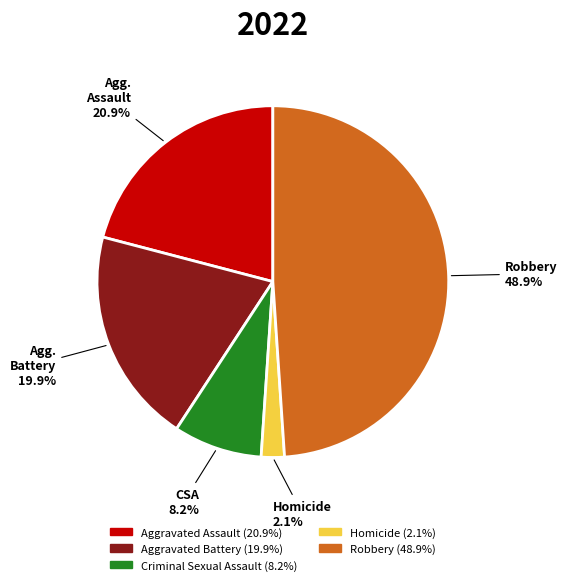

Is there a majority slice in this chart?

No